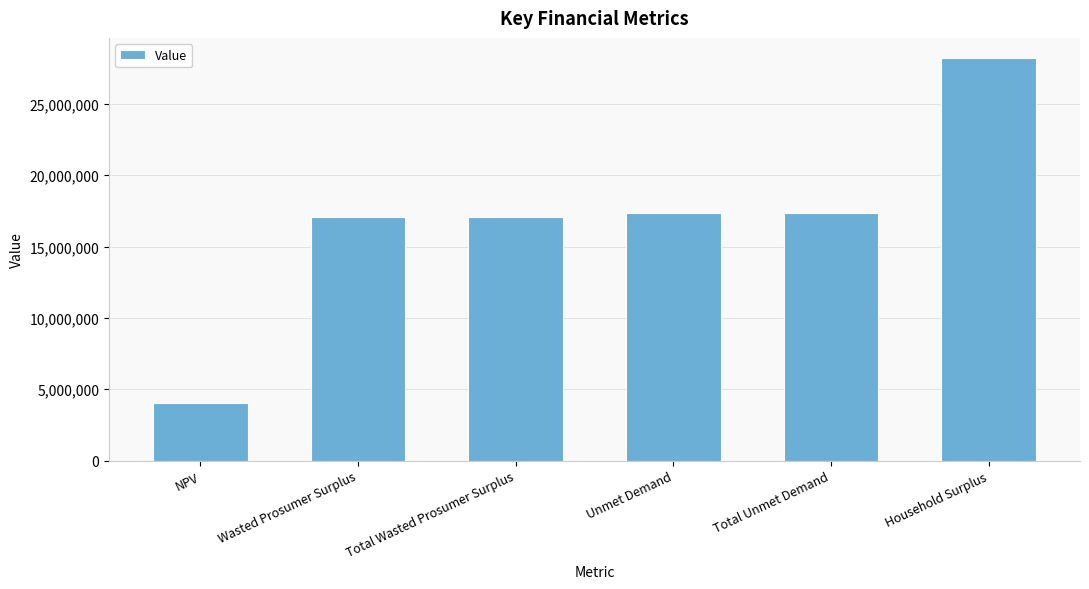

Are the bars horizontal?

No